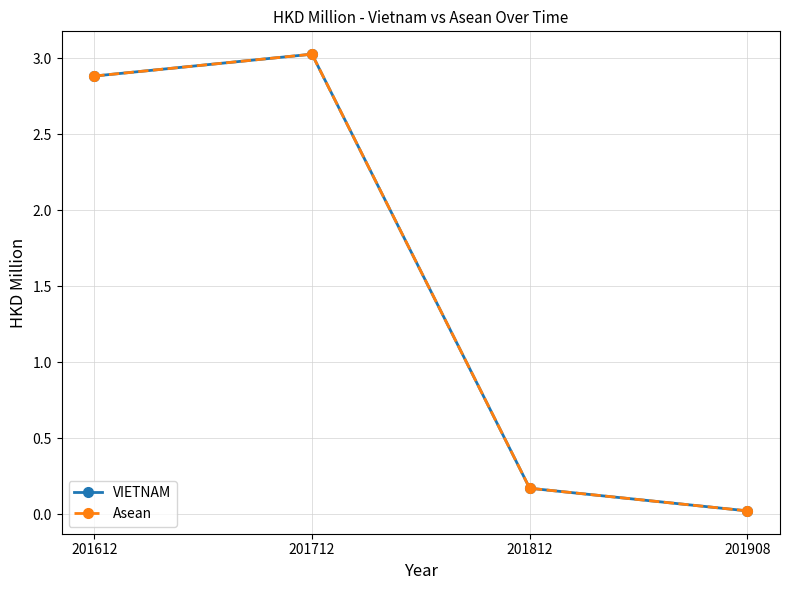

Does the chart have visible grid lines?

Yes